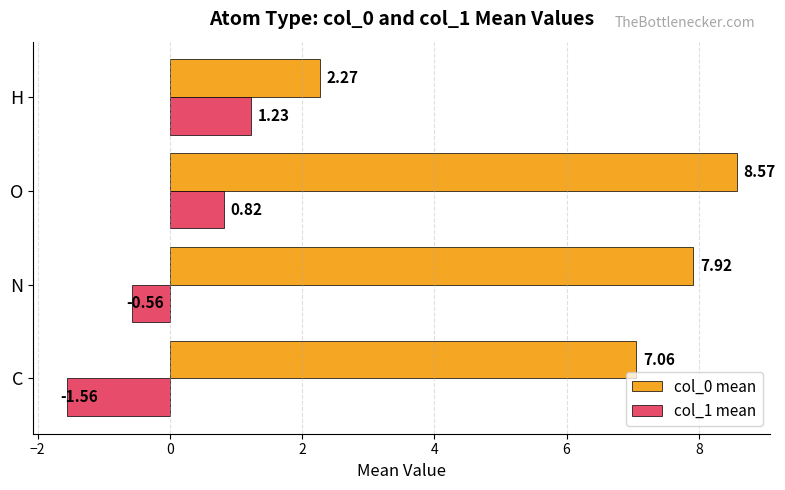

Which series has the largest total across all categories?

col_0 mean